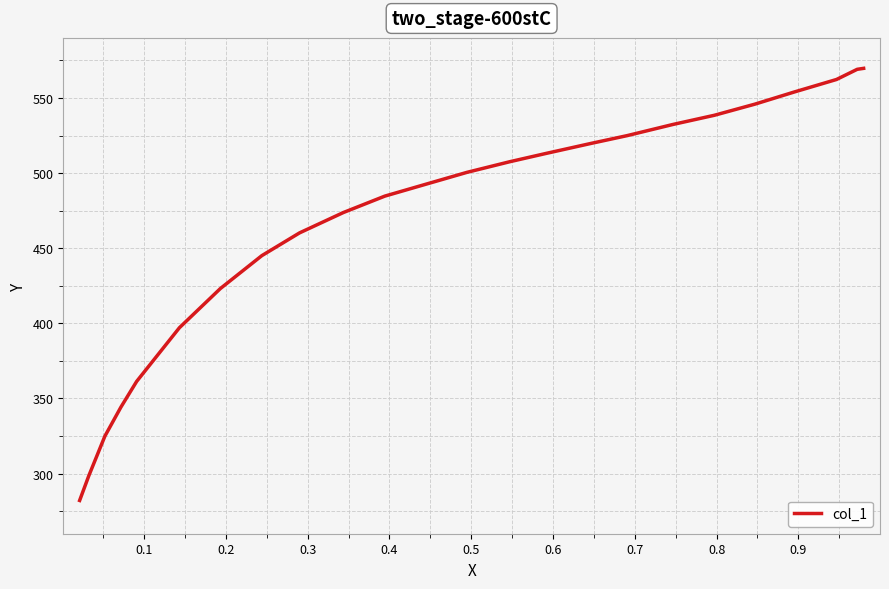

What is the maximum value shown in the chart?

569.7